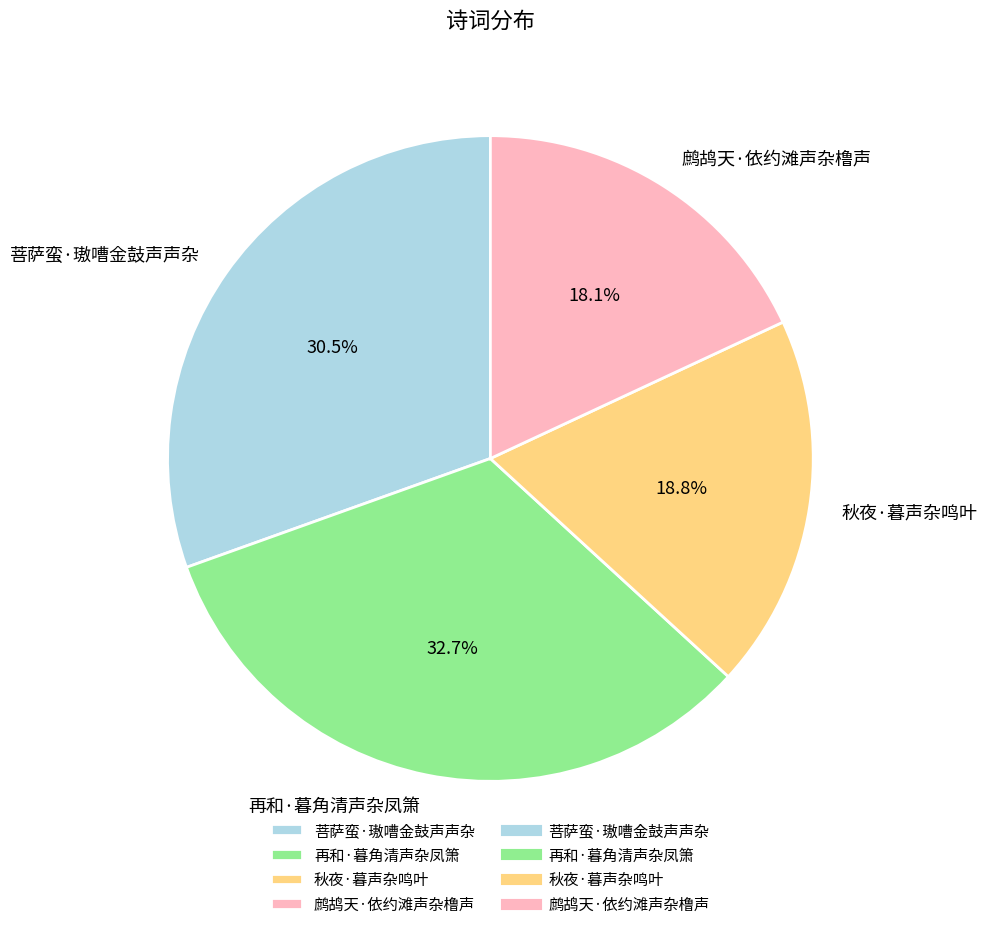

What is the smallest slice in the pie chart?

鹧鸪天·依约滩声杂橹声